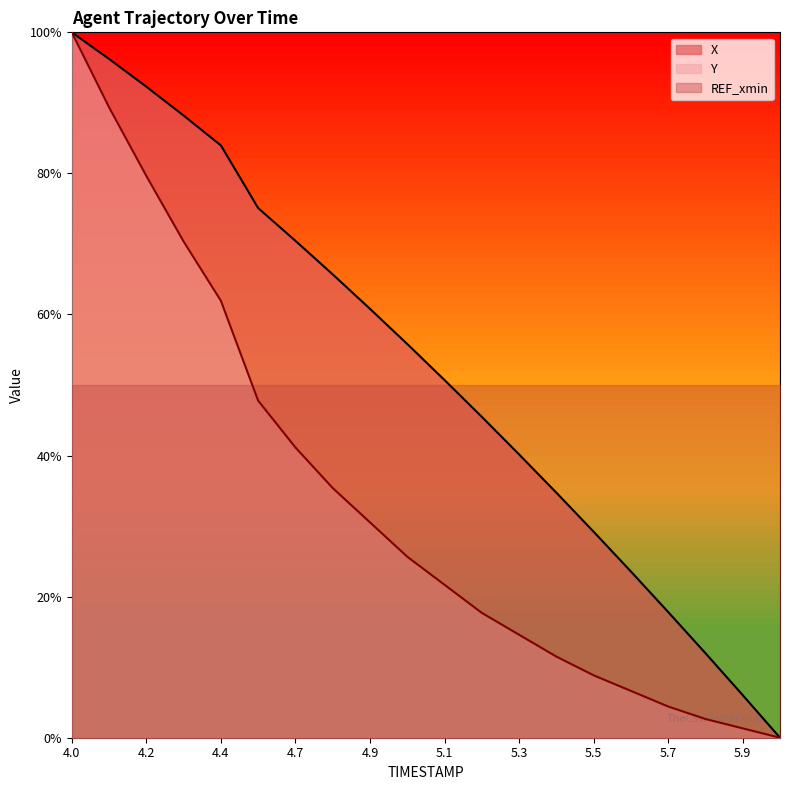

What is the difference between the maximum and minimum values in the X series?

1.0